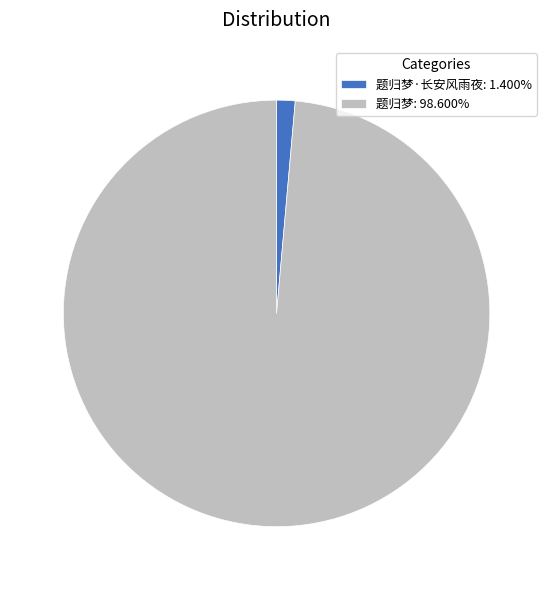

Is there any slice that represents more than half of the pie?

Yes